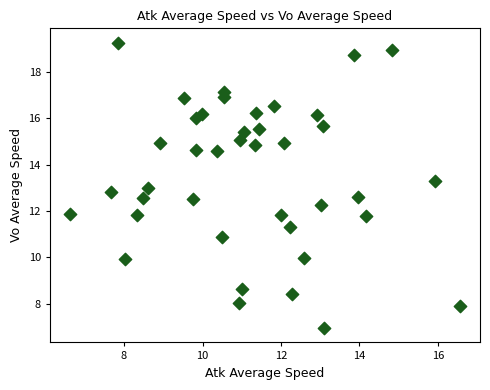

What is the range of Y values (max minus min)?

12.3